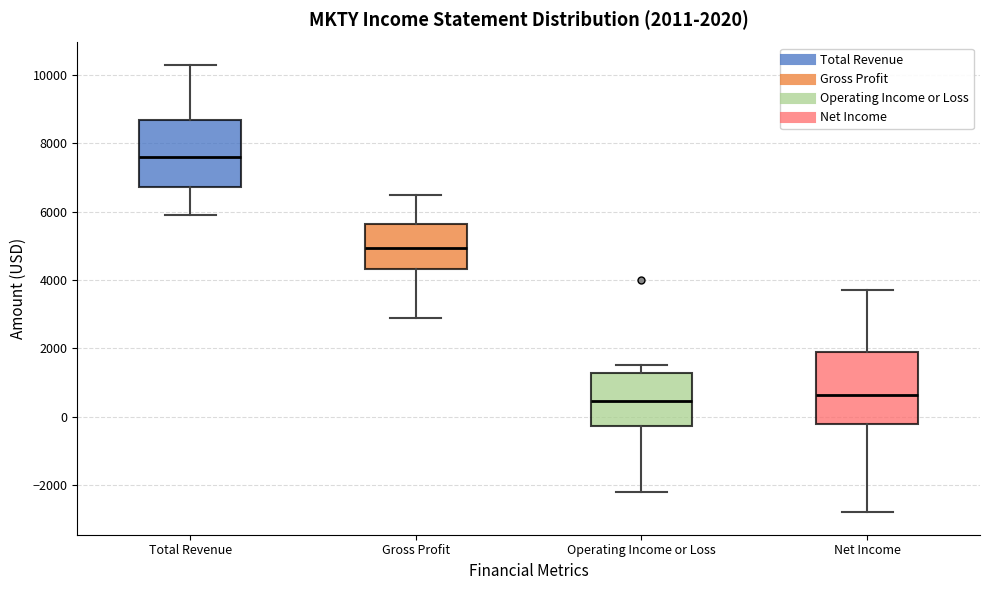

Which box has the highest median line?

Total Revenue